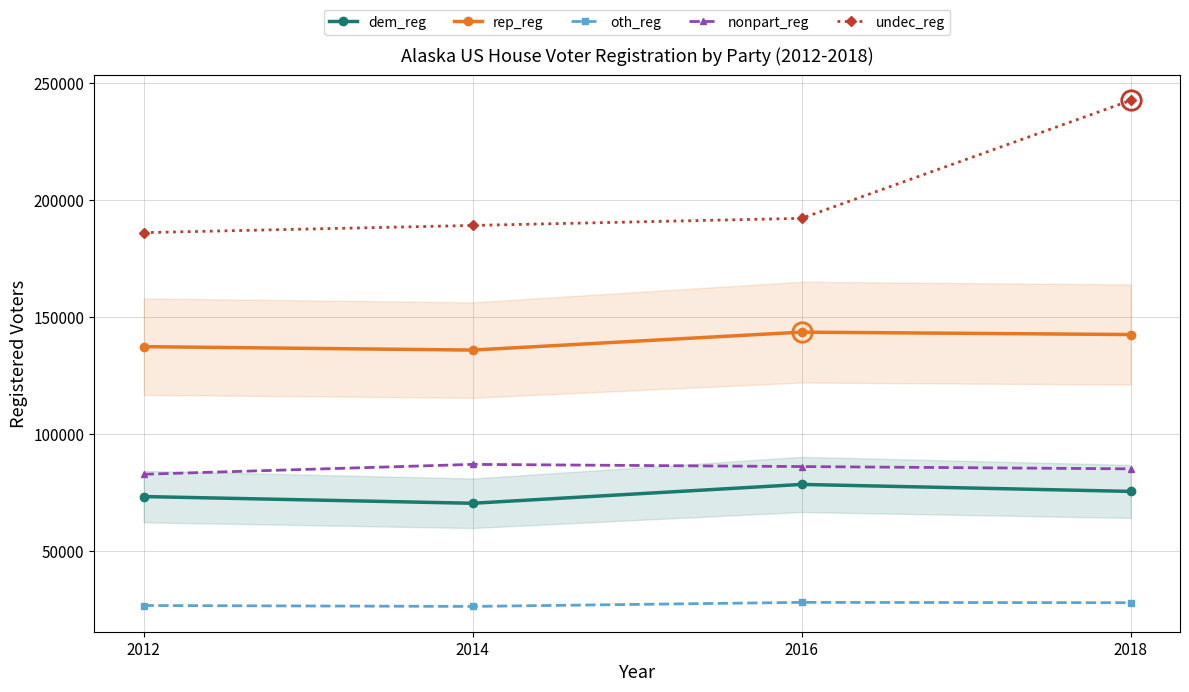

What is the minimum value for nonpart_reg?

82862